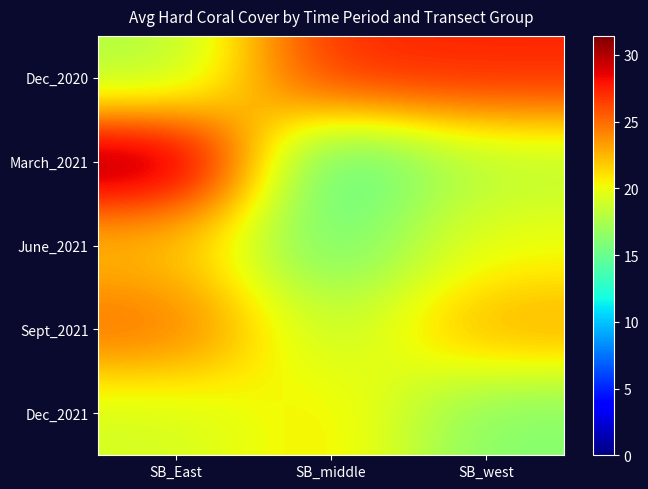

Reading left to right, what are all the values shown in this chart?

Dec_2020: SB_East=17.6	SB_middle=27.4	SB_west=27.4
March_2021: SB_East=31.4	SB_middle=13.5	SB_west=18.0
June_2021: SB_East=22.0	SB_middle=15.0	SB_west=20.0
Sept_2021: SB_East=25.0	SB_middle=18.0	SB_west=23.0
Dec_2021: SB_East=19.0	SB_middle=21.0	SB_west=16.0